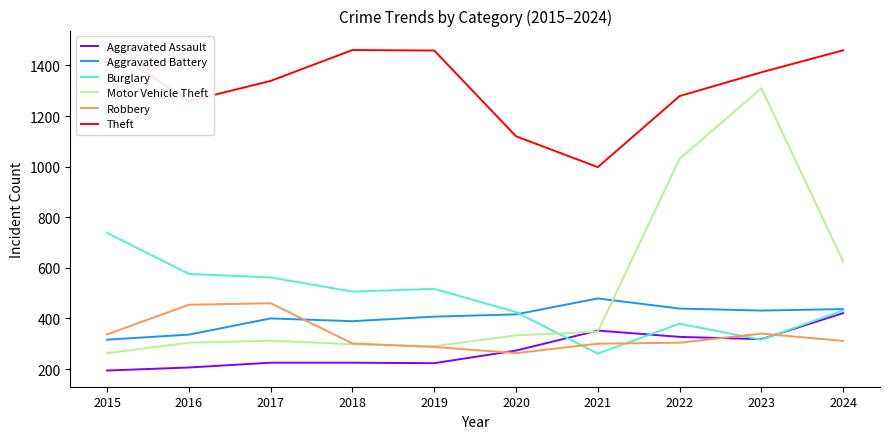

What is the value of the Motor Vehicle Theft point at the 10th from the left?

625